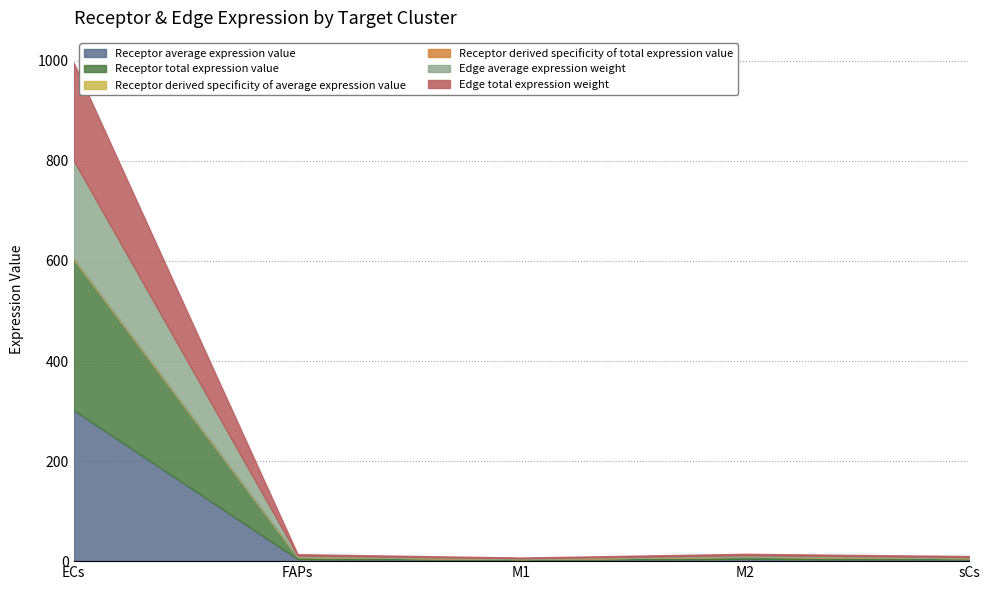

True or false: Edge average expression weight has a value of 1.9 at M1.

False